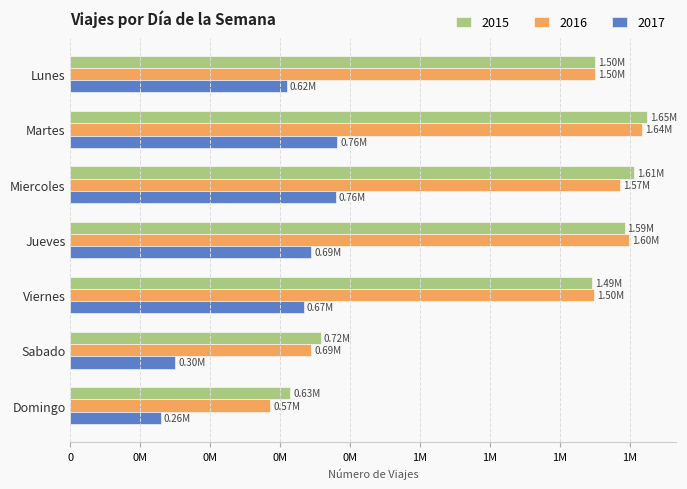

List the labels in order of 2017 value, largest first.

Martes, Miercoles, Jueves, Viernes, Lunes, Sabado, Domingo